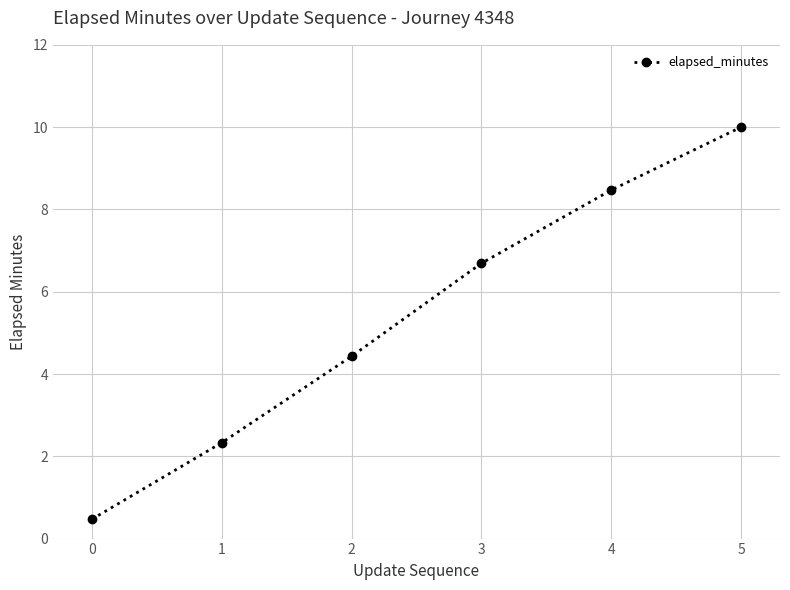

What is the value of the 1st point from the left?

0.5